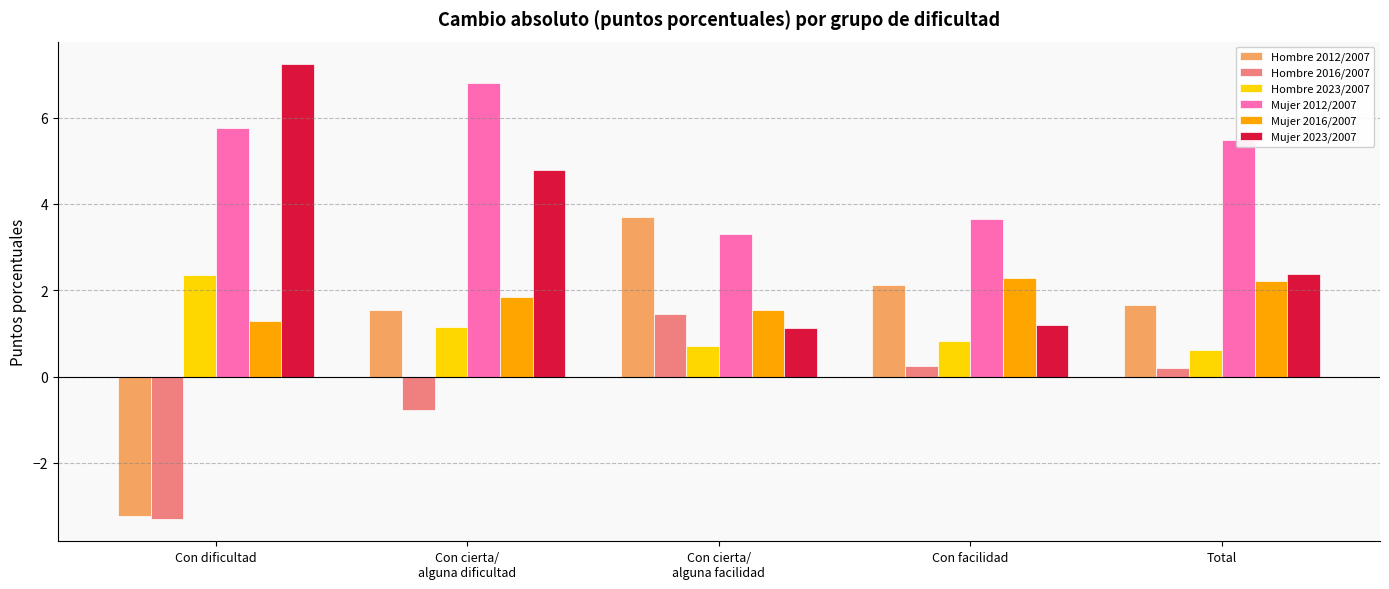

What is the difference between the maximum and minimum values in the Mujer 2023/2007 series?

6.1